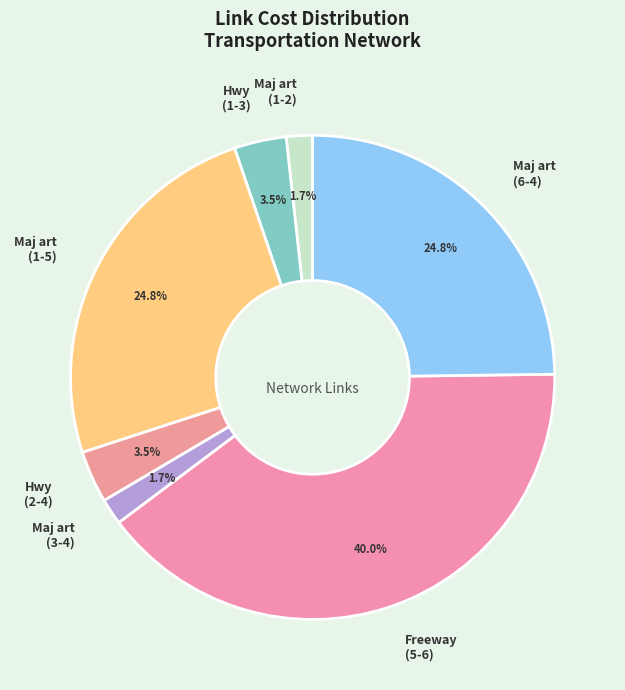

Is Freeway (5-6) the majority of the pie?

No